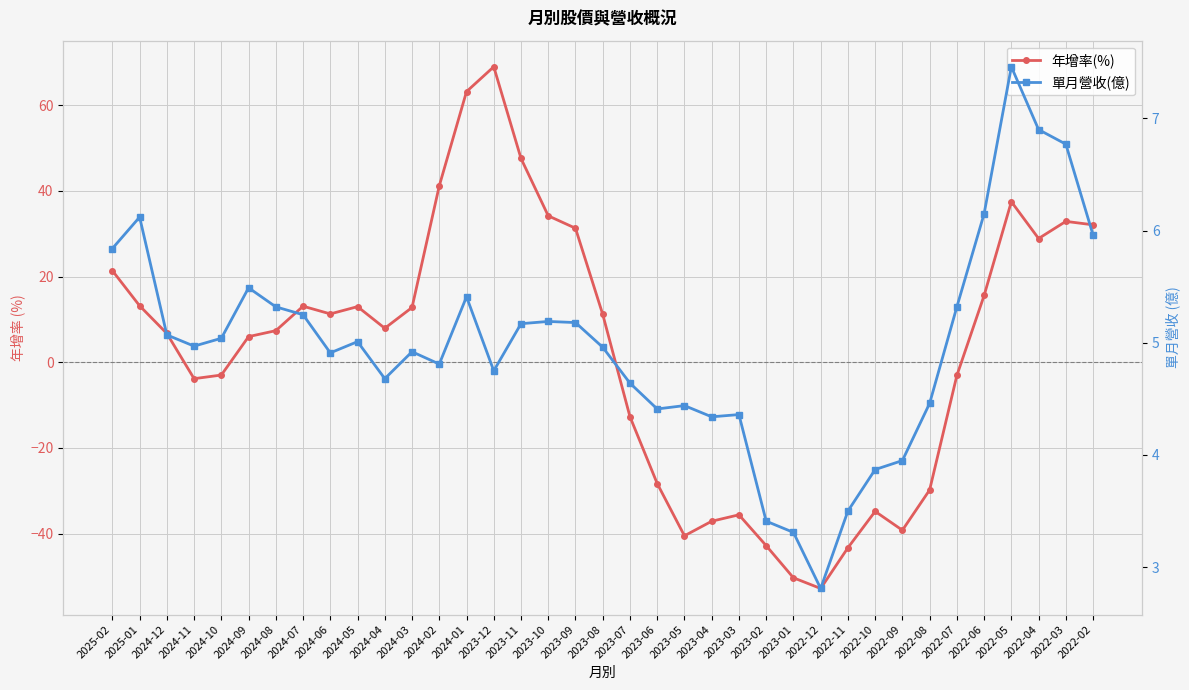

How many series are shown in this chart?

2